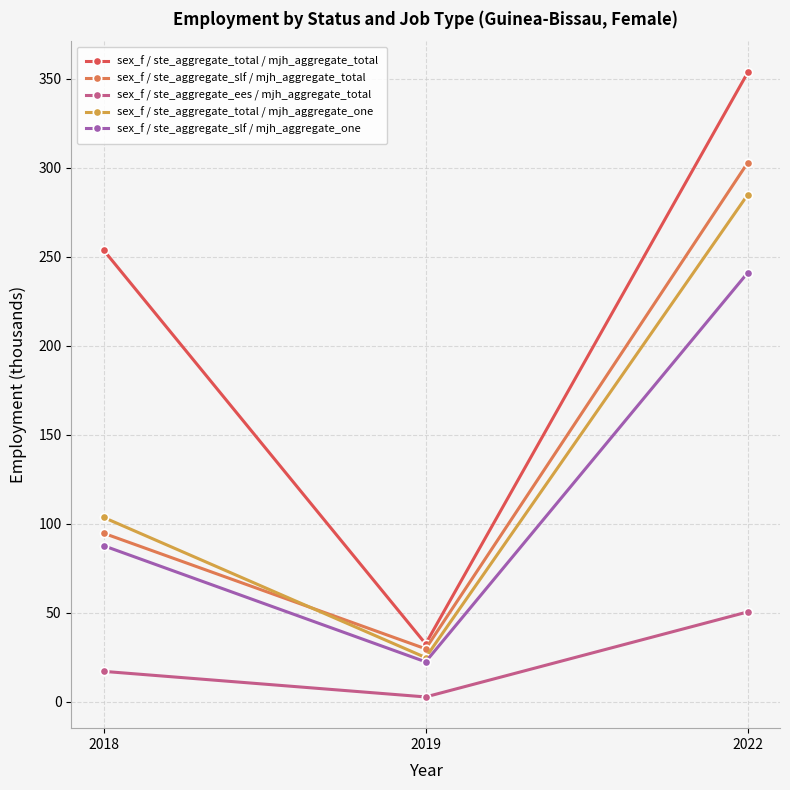

What is the difference between the maximum and second lowest values in the sex_f / ste_aggregate_slf / mjh_aggregate_total series?

208.2